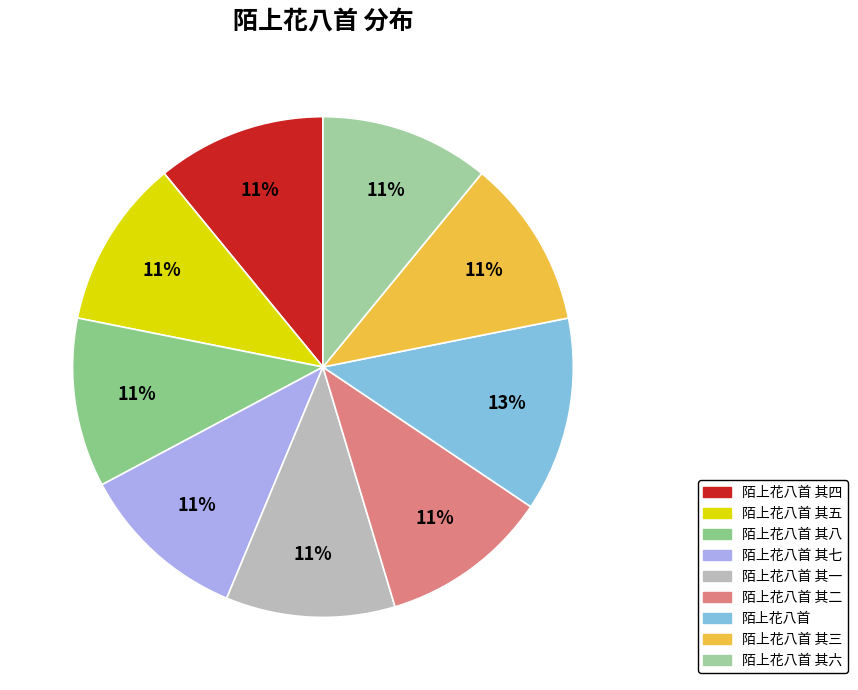

Count the number of slices in the pie.

9